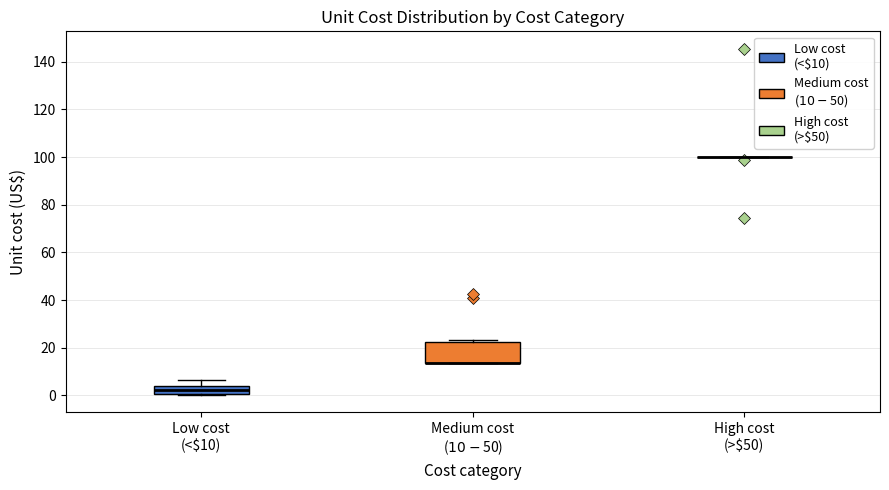

Reading left to right, read every box against the y-axis: the position of its median line, the range the box covers, and the ends of its whiskers. The values are not printed on the chart, so give them approximately, as read against the axis.

Low cost (<$10): median 2, box 0 to 4, whiskers 0 to 6
Medium cost ($10-$50): median 14 (drawn on the box's lower edge), box 14 to 22, whiskers 14 to 24
High cost (>$50): box collapsed to a line at 100, whiskers 100 to 100